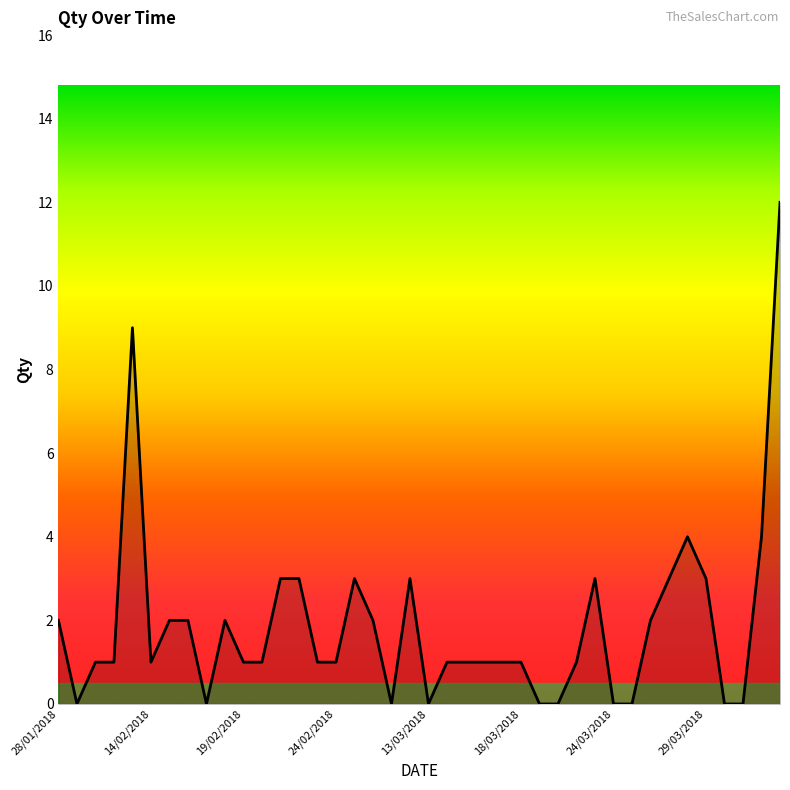

What is the maximum value shown in the chart?

12